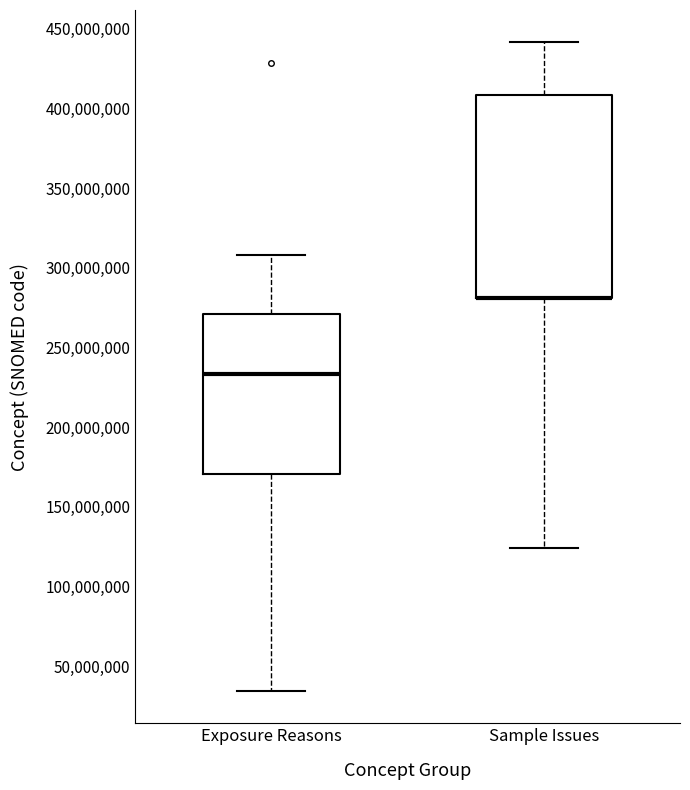

Where does the upper whisker of the box for Exposure Reasons end on the y-axis? The values are not printed on the chart, so give them approximately, as read against the axis.

310000000